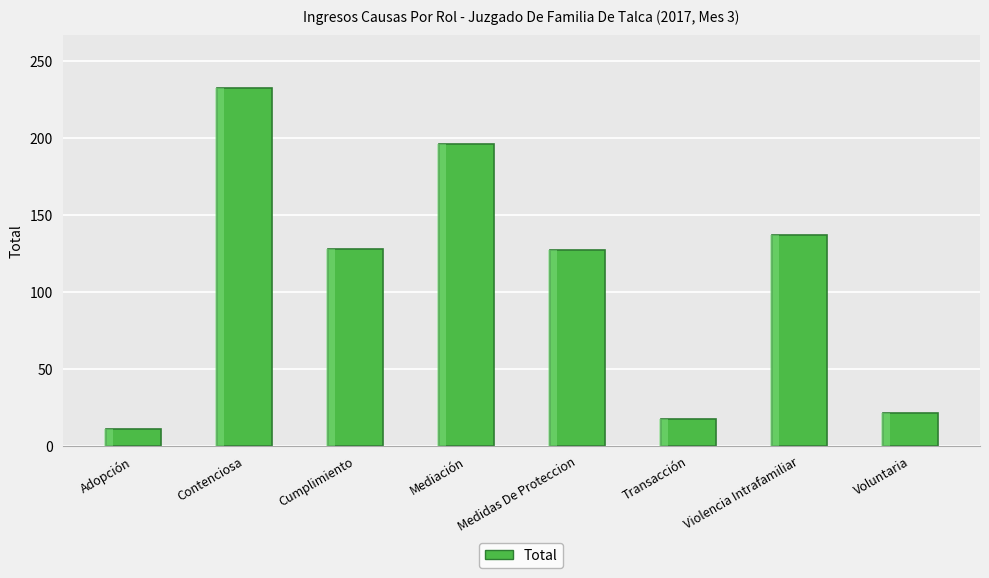

Reading left to right, what are all the values shown in this chart?

Adopción=11	Contenciosa=232	Cumplimiento=128	Mediación=196	Medidas De Proteccion=127	Transacción=17	Violencia Intrafamiliar=137	Voluntaria=21